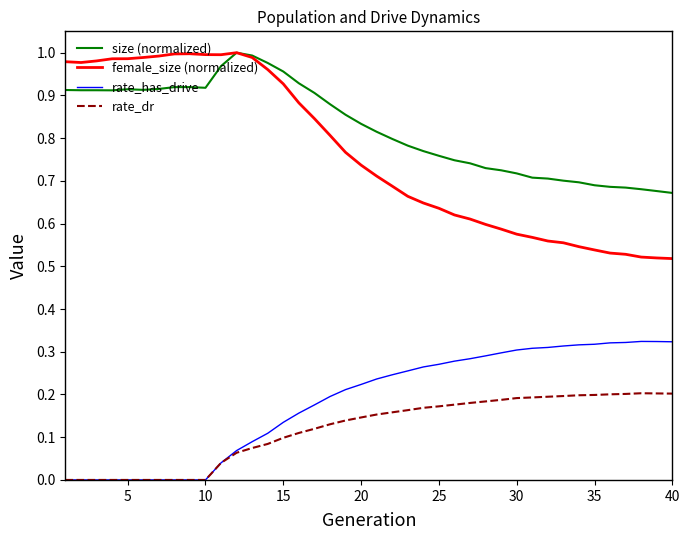

Which series has the widest spread of values?

female_size (normalized)